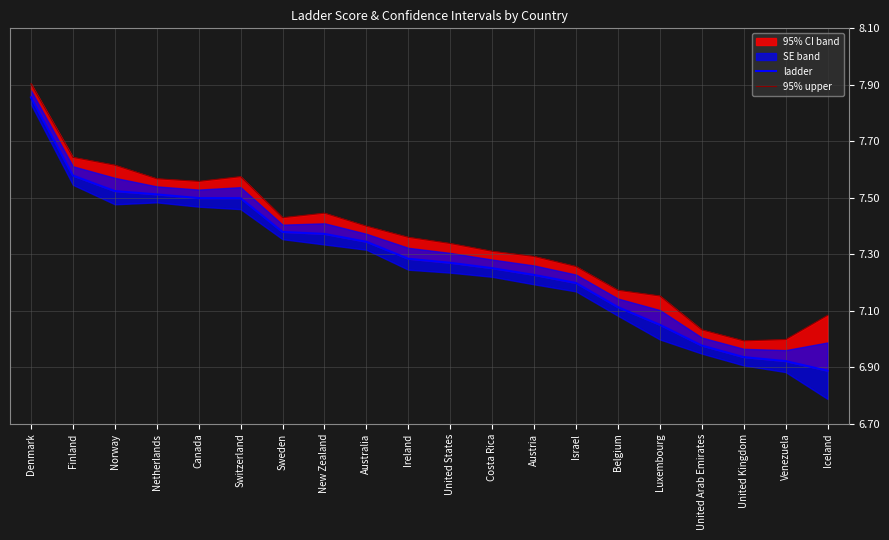

What is the label of the 9th point from the right?

Costa Rica